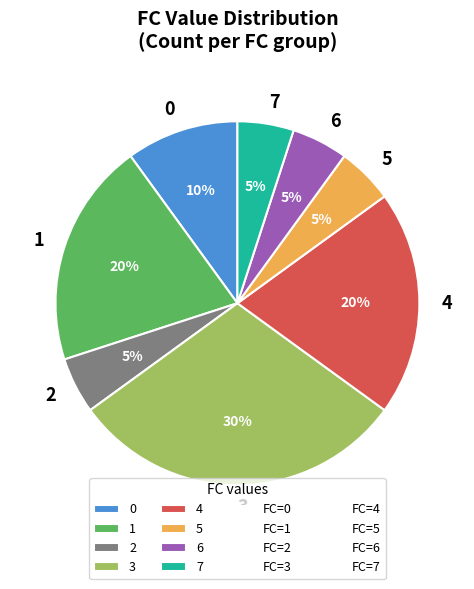

Approximately how many times larger is the value at 4 compared to 3?

0.7